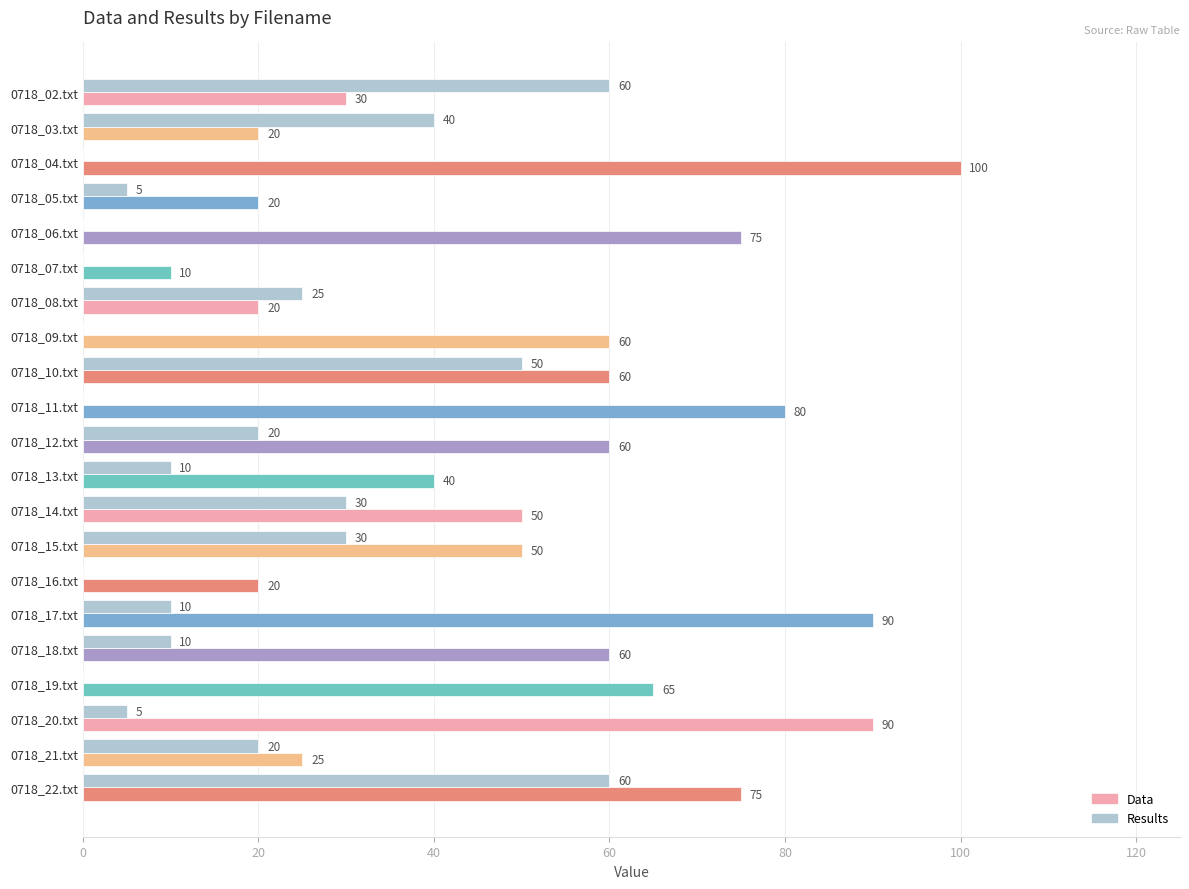

Which series has the largest total across all categories?

Data